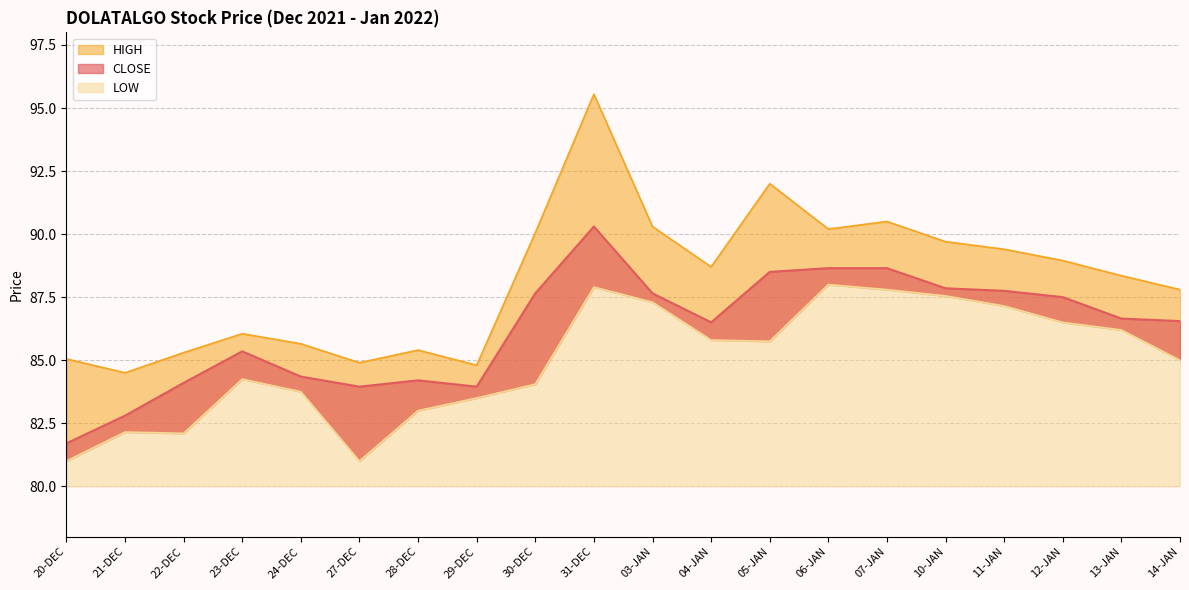

Which series has the widest spread of values?

HIGH